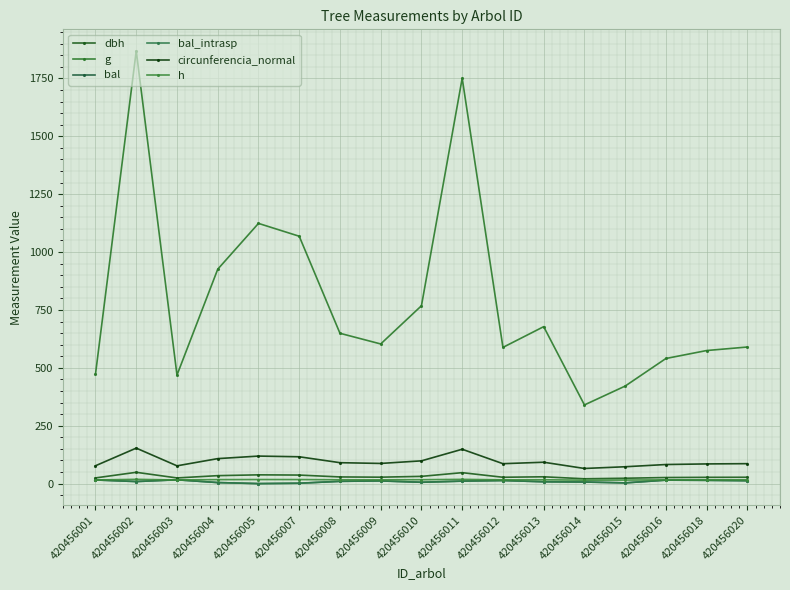

Reading left to right, extract all data points from this chart.

dbh: 24.5	48.8	24.4	34.3	37.8	36.9	28.8	27.7	31.3	47.2	27.4	29.4	20.8	23.2	26.2	27.1	27.4
g: 472.8	1868.3	468.6	925.7	1123.7	1068.2	649.1	603.0	768.0	1750.6	588.2	677.7	339.7	421.2	540.2	574.6	589.8
bal: 15.7	8.9	16.4	4.4	0.0	1.6	9.8	11.6	5.8	10.8	13.3	7.9	6.8	3.1	15.0	14.2	12.5
bal_intrasp: 15.7	8.9	16.4	4.4	0.0	1.6	9.8	11.6	5.8	10.8	13.3	7.9	6.8	3.1	15.0	14.2	12.5
circunferencia_normal: 77.1	153.2	76.7	107.9	118.8	115.9	90.3	87.0	98.2	148.3	86.0	92.3	65.3	72.8	82.4	85.0	86.1
h: 15.7	18.4	15.6	17.2	17.5	17.4	16.4	16.2	16.8	18.3	16.2	16.5	14.8	15.4	16.0	16.1	16.2